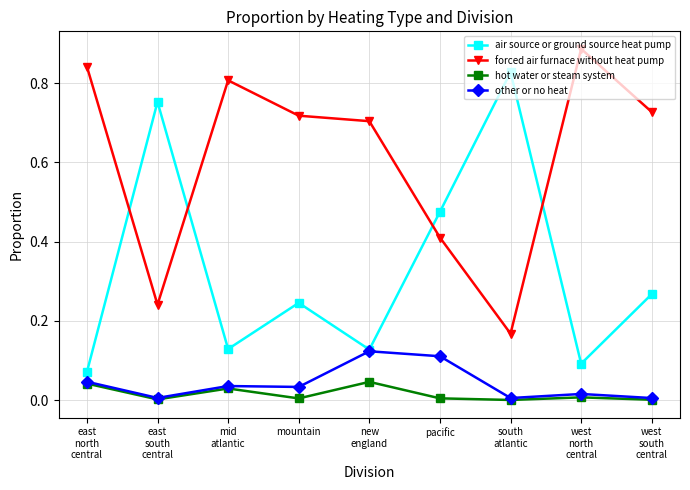

Rank the series by their maximum value, from highest to lowest.

forced air furnace without heat pump, air source or ground source heat pump, other or no heat, hot water or steam system